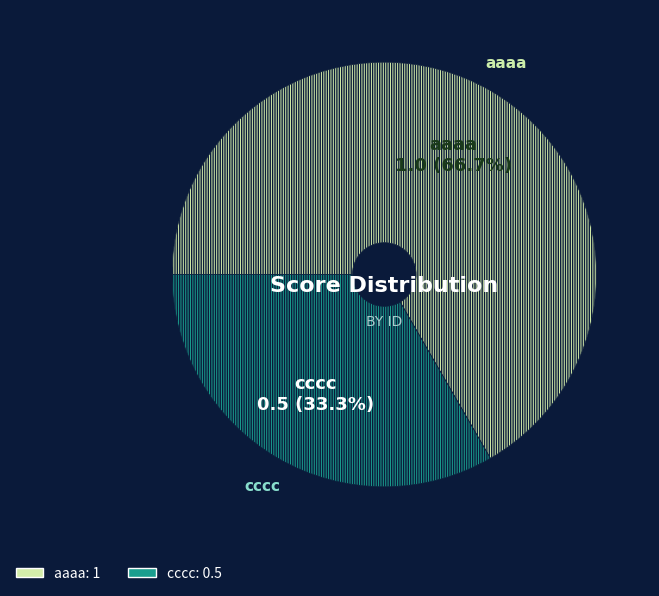

What is the ratio of the value at cccc to the value at aaaa?

0.5